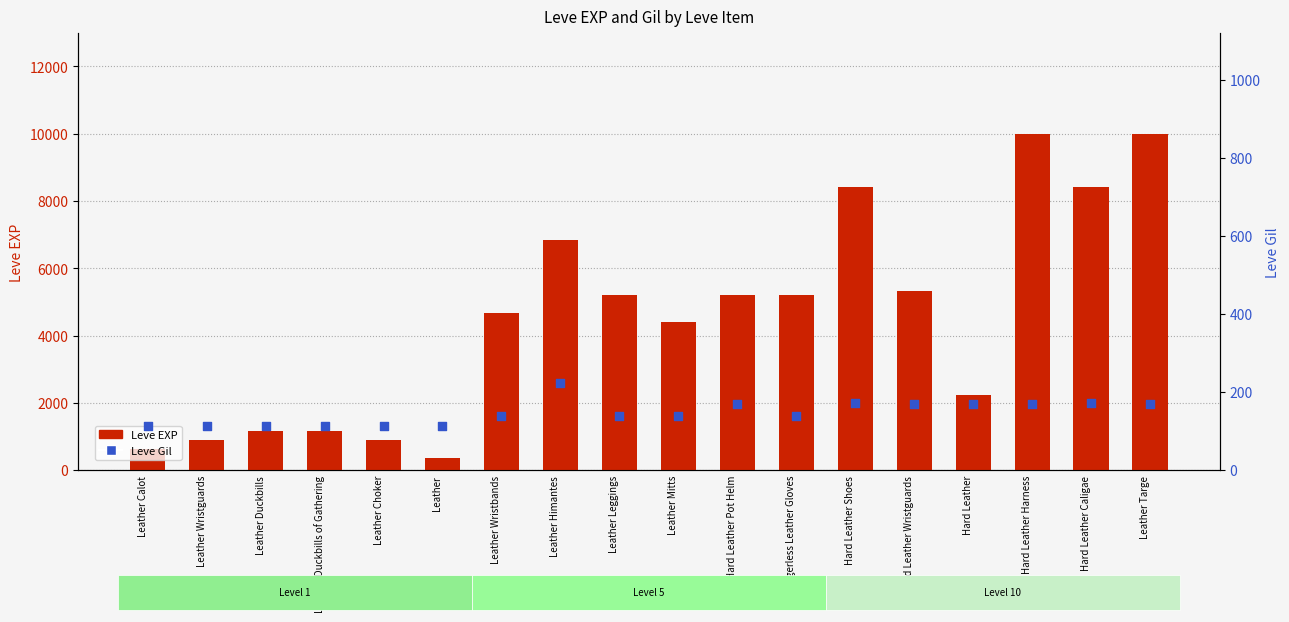

Which series has the largest Y range (max minus min)?

Leve EXP